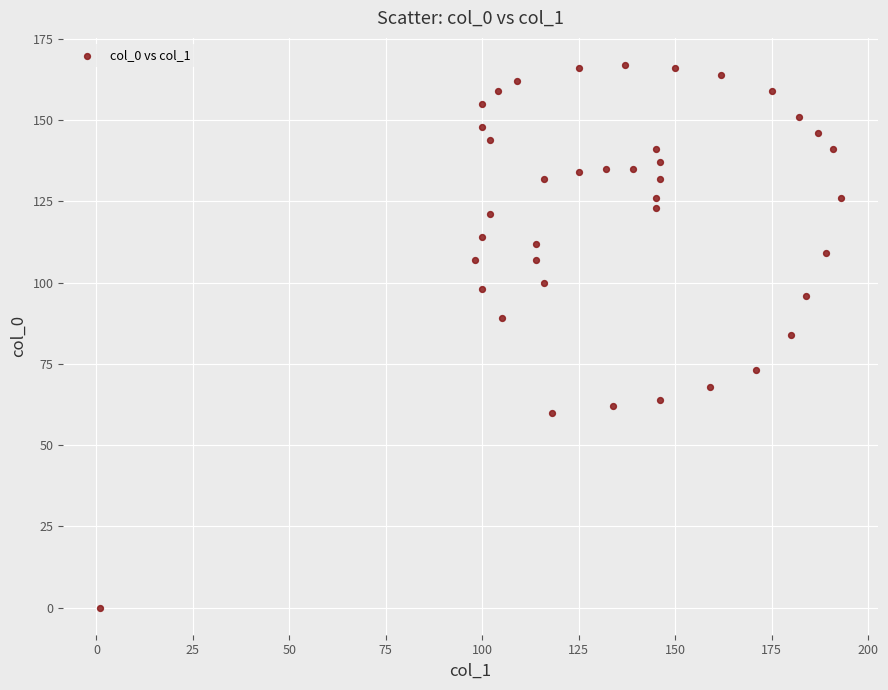

What is the range of Y values (max minus min)?

167